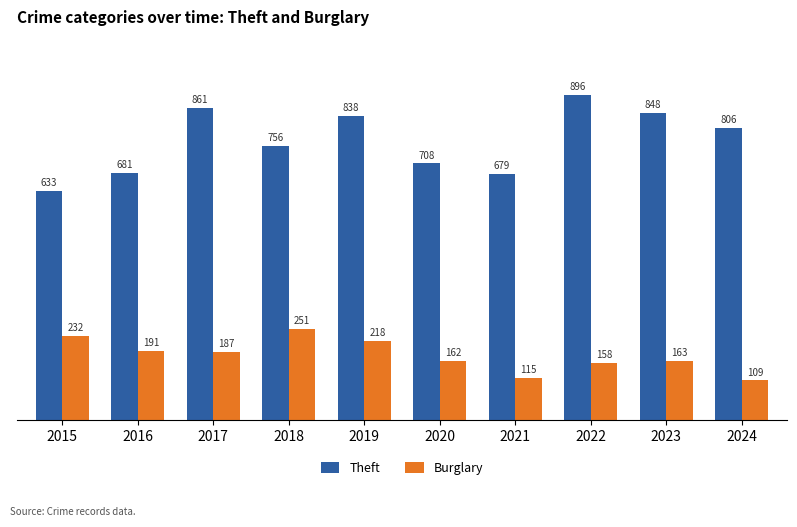

At which category is the sum across all series the highest?

2019